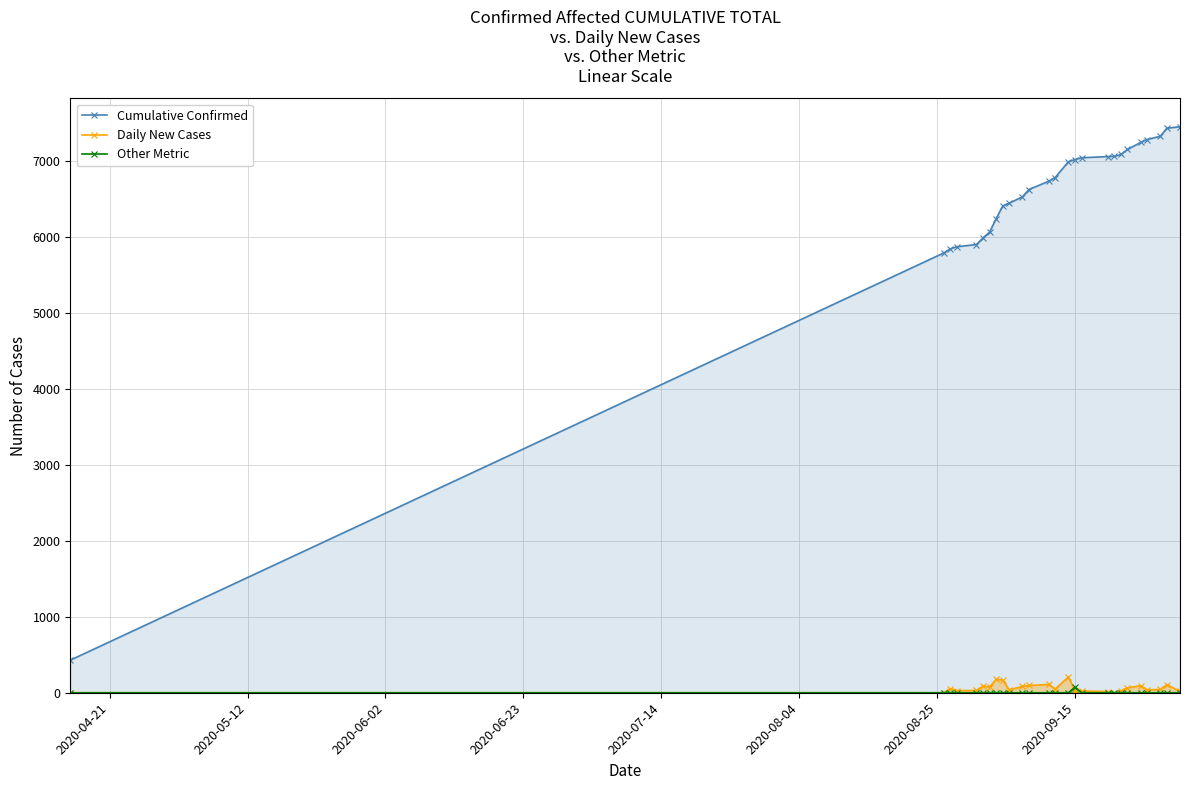

What is the maximum value for Daily New Cases?

208